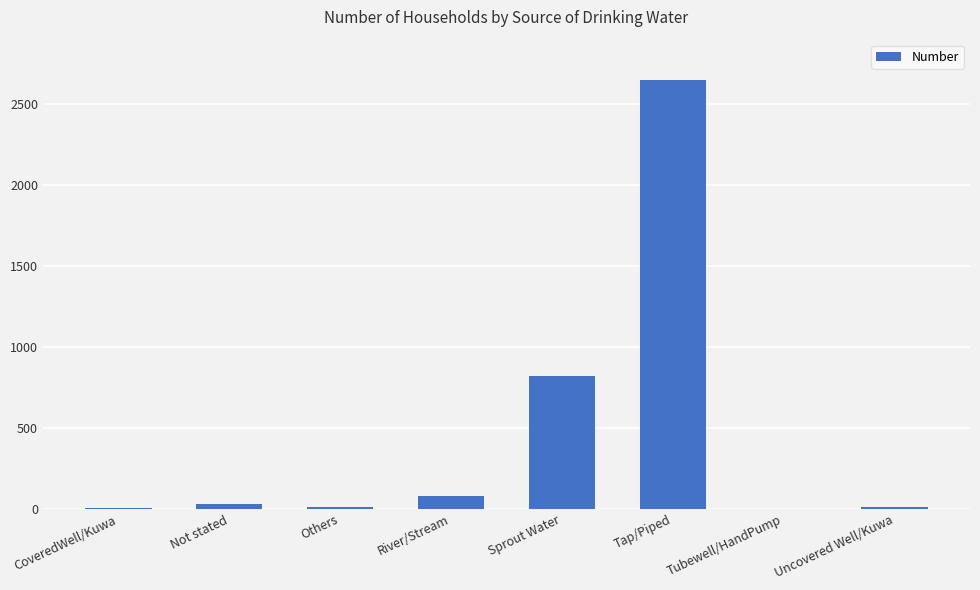

Which has a higher value, Tap/Piped or Uncovered Well/Kuwa?

Tap/Piped